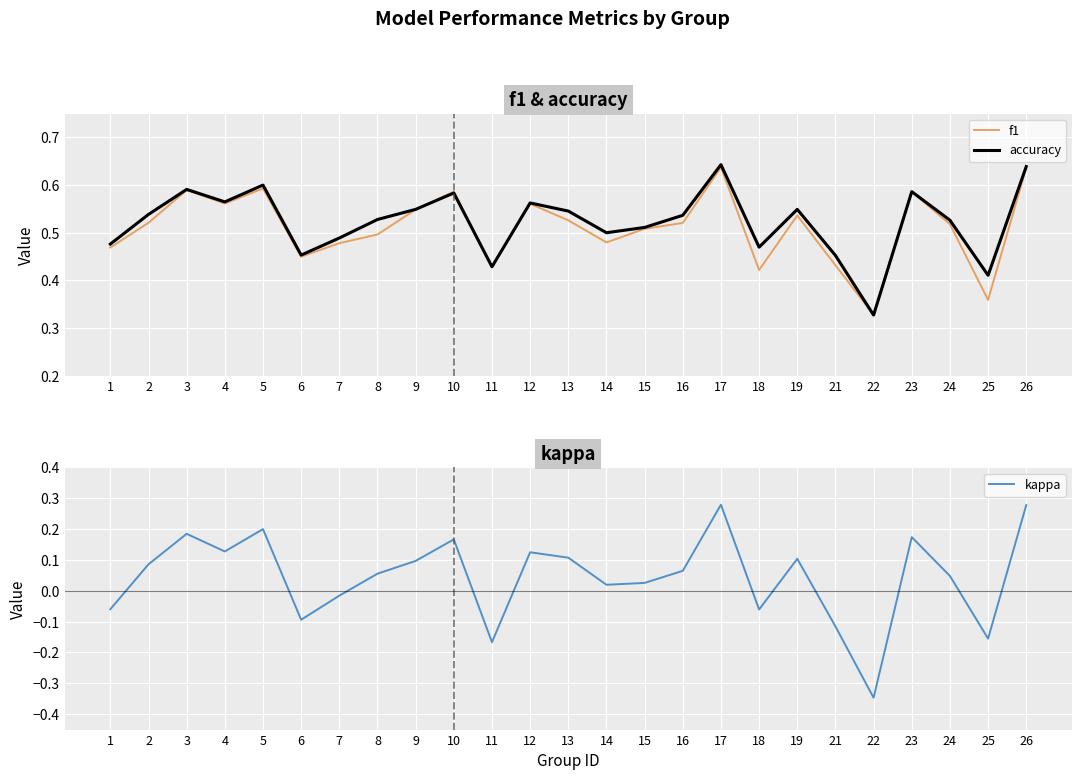

Reading right to left, list all the values displayed in this chart.

f1: 0.6	0.4	0.5	0.6	0.3	0.4	0.5	0.4	0.6	0.5	0.5	0.5	0.5	0.6	0.4	0.6	0.5	0.5	0.5	0.4	0.6	0.6	0.6	0.5	0.5
accuracy: 0.6	0.4	0.5	0.6	0.3	0.5	0.5	0.5	0.6	0.5	0.5	0.5	0.5	0.6	0.4	0.6	0.5	0.5	0.5	0.5	0.6	0.6	0.6	0.5	0.5
kappa: 0.3	-0.2	0.0	0.2	-0.3	-0.1	0.1	-0.1	0.3	0.1	0.0	0.0	0.1	0.1	-0.2	0.2	0.1	0.1	-0.0	-0.1	0.2	0.1	0.2	0.1	-0.1